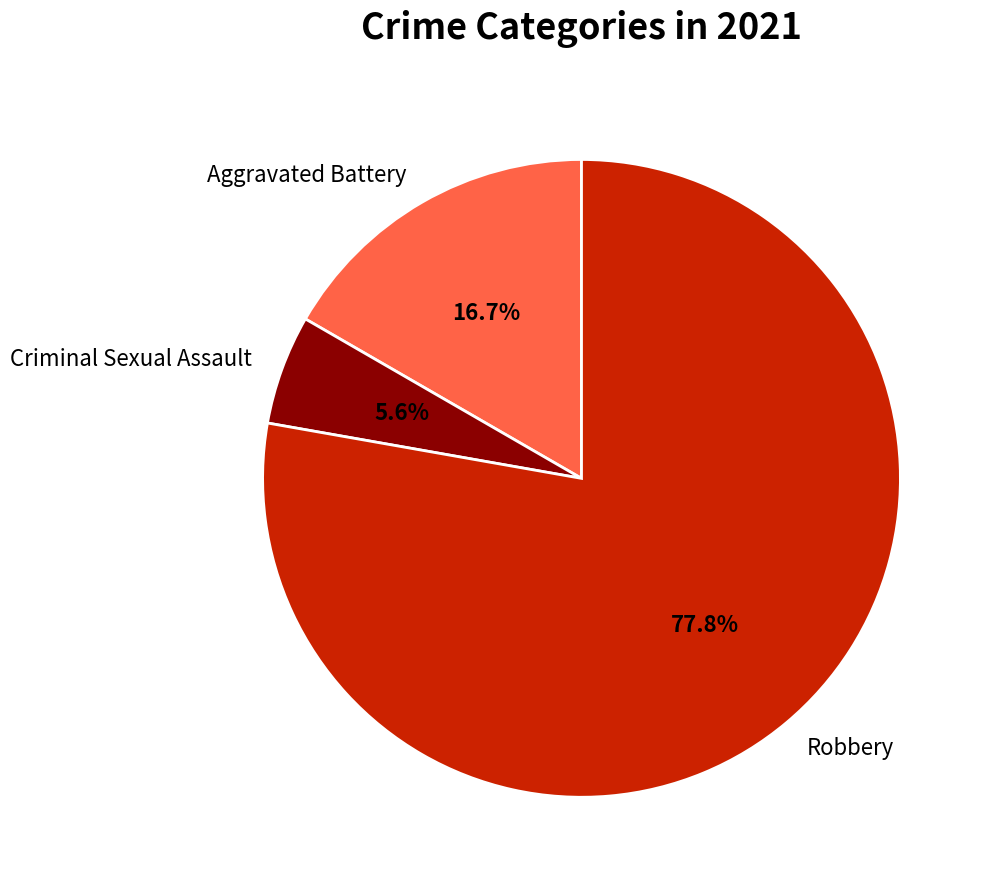

Which category has the biggest portion of the pie?

Robbery